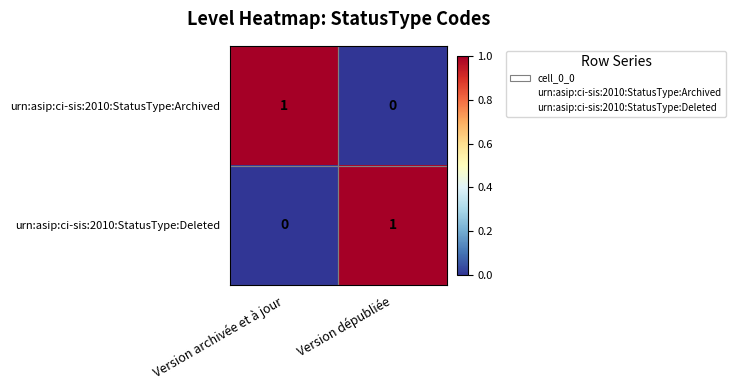

Where is urn:asip:ci-sis:2010:StatusType:Deleted nearest to the value 0?

Version archivée et à jour